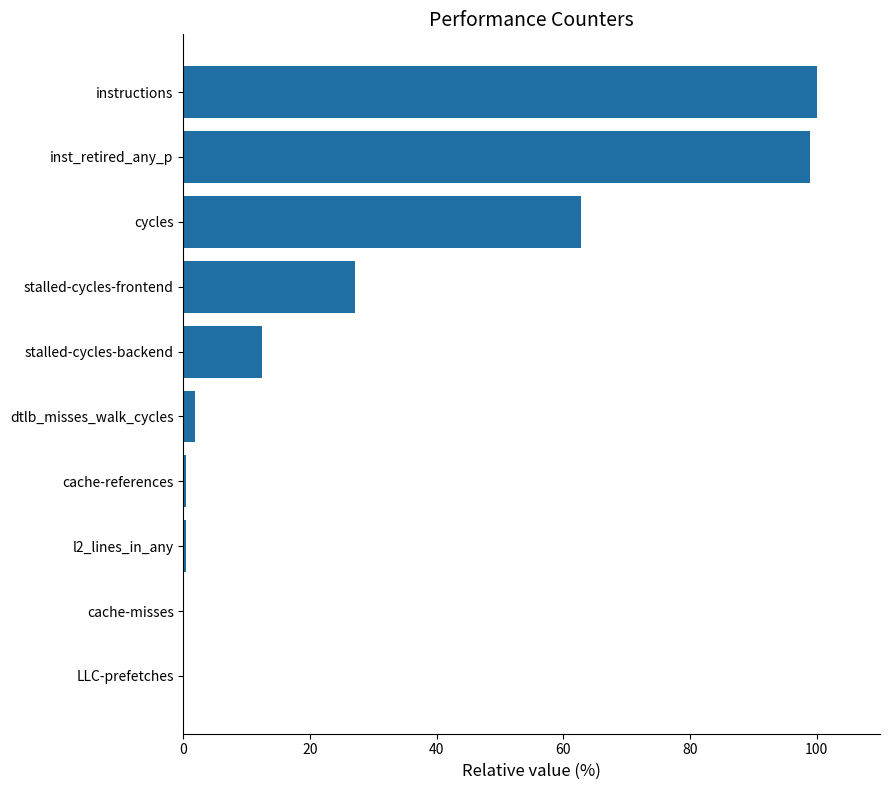

Where is the data nearest to the value 50?

cycles